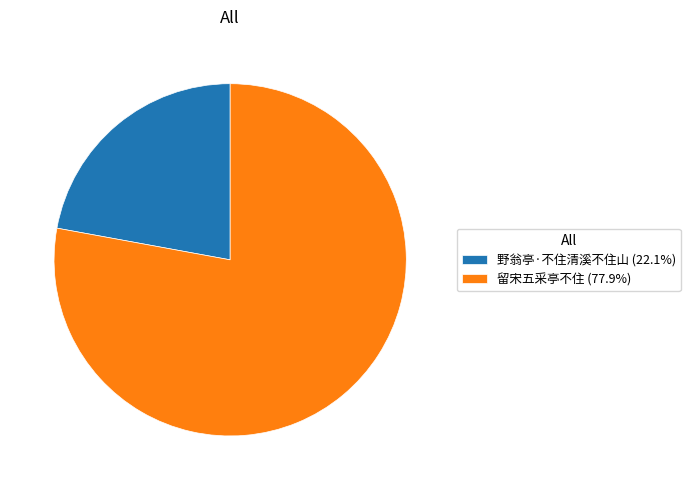

Combined, do 野翁亭·不住清溪不住山 (22.1%) and 留宋五采亭不住 (77.9%) account for over 50%?

Yes